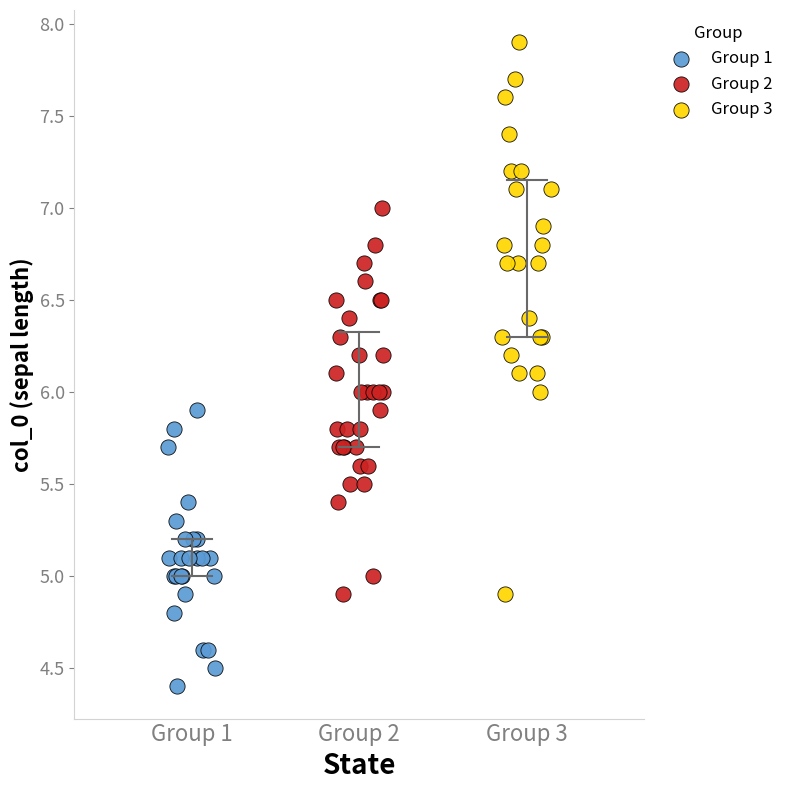

Which series reaches the maximum Y coordinate?

Group 3